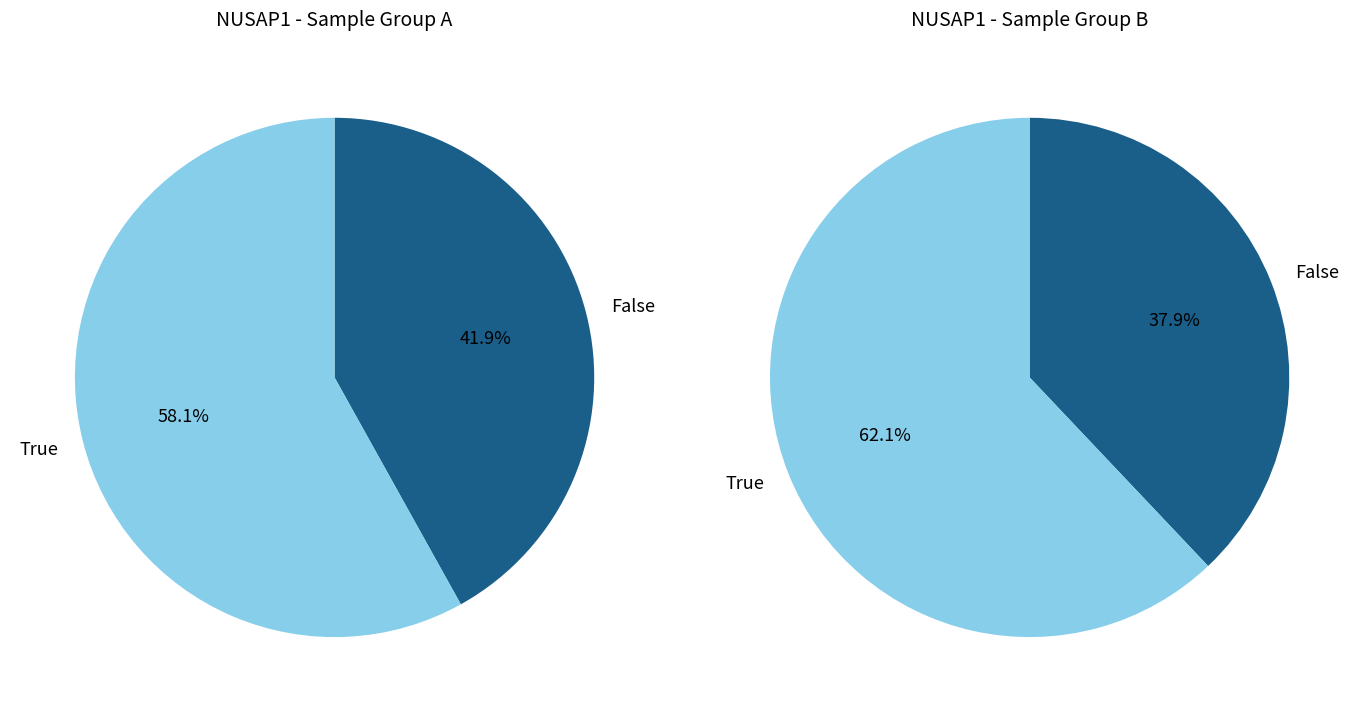

True or false: 123804 accounts for 24% of the total.

False